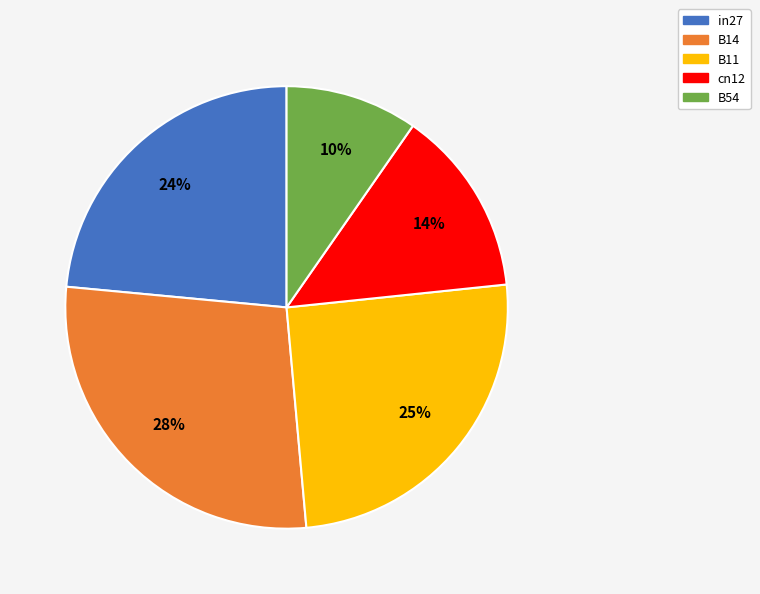

What is the smallest slice in the pie chart?

B54